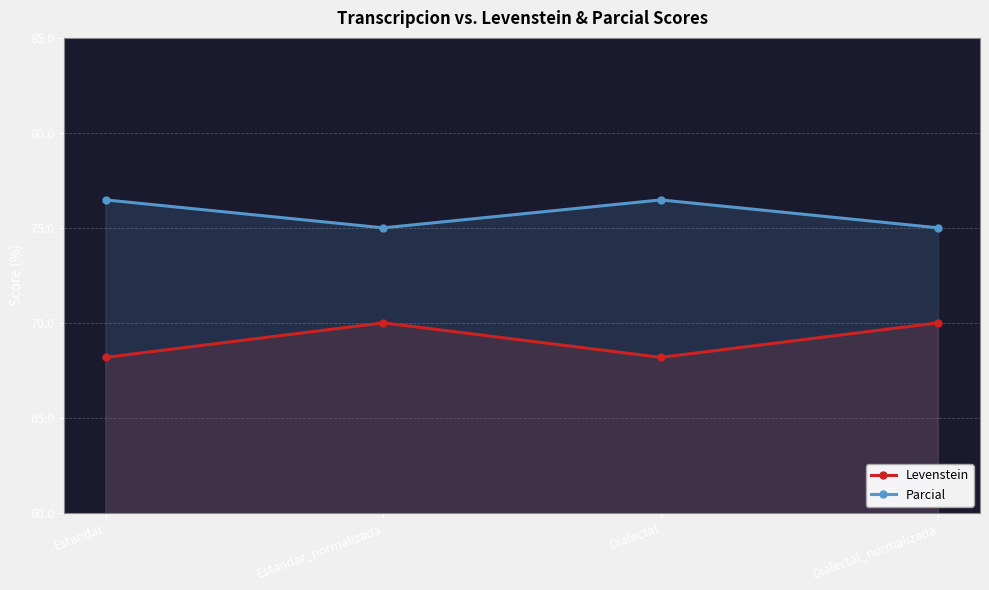

The Levenstein series shows 114.8 at Dialectal_normalizada. True or false?

False